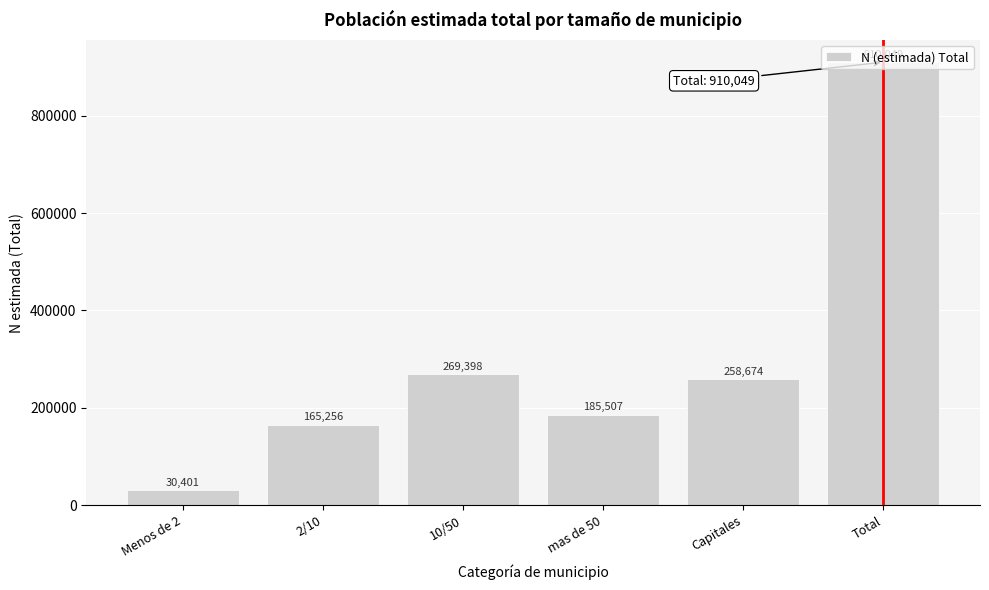

Which label corresponds to the largest value in the chart?

Total